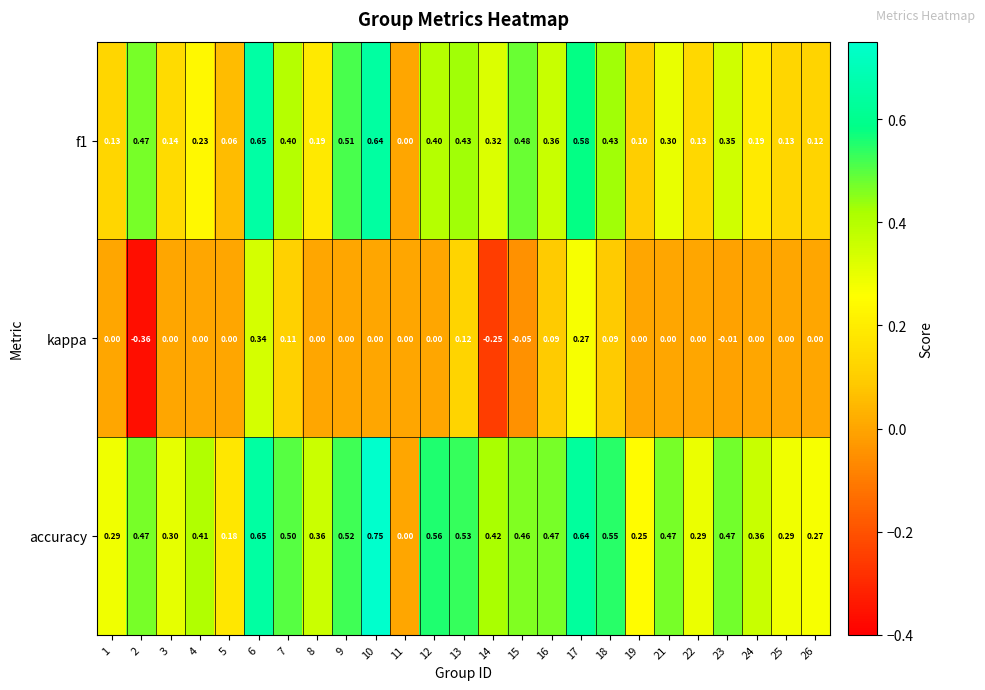

At 15, list the series in order from largest to smallest.

f1, accuracy, kappa